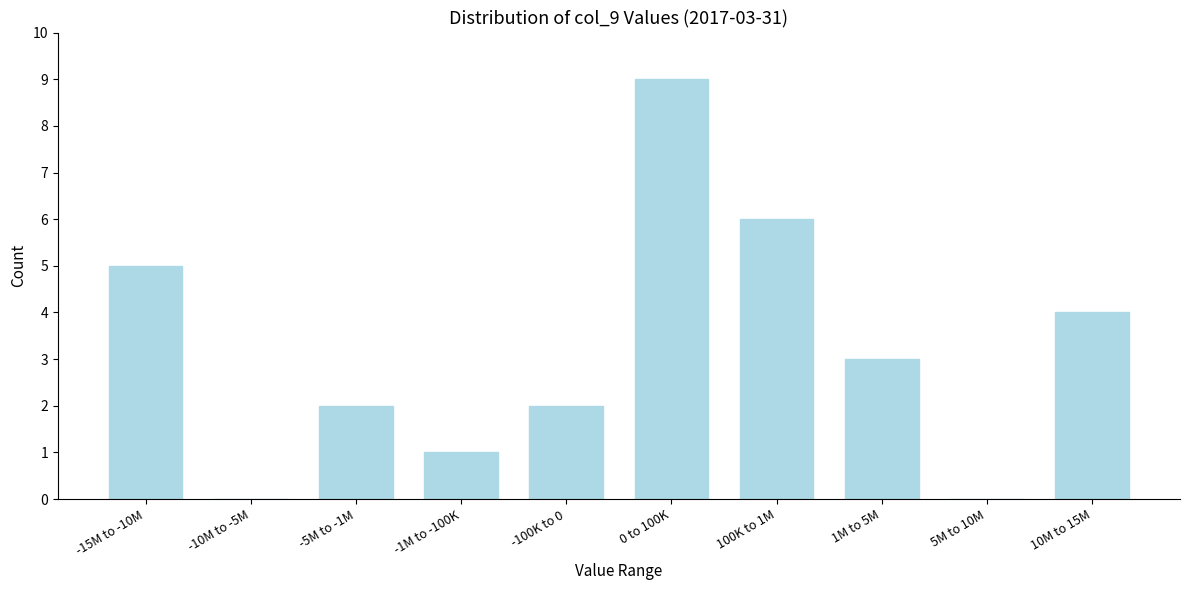

Reading left to right, transcribe all the data shown in this chart.

-15M to -10M=5	-10M to -5M=0	-5M to -1M=2	-1M to -100K=1	-100K to 0=2	0 to 100K=9	100K to 1M=6	1M to 5M=3	5M to 10M=0	10M to 15M=4